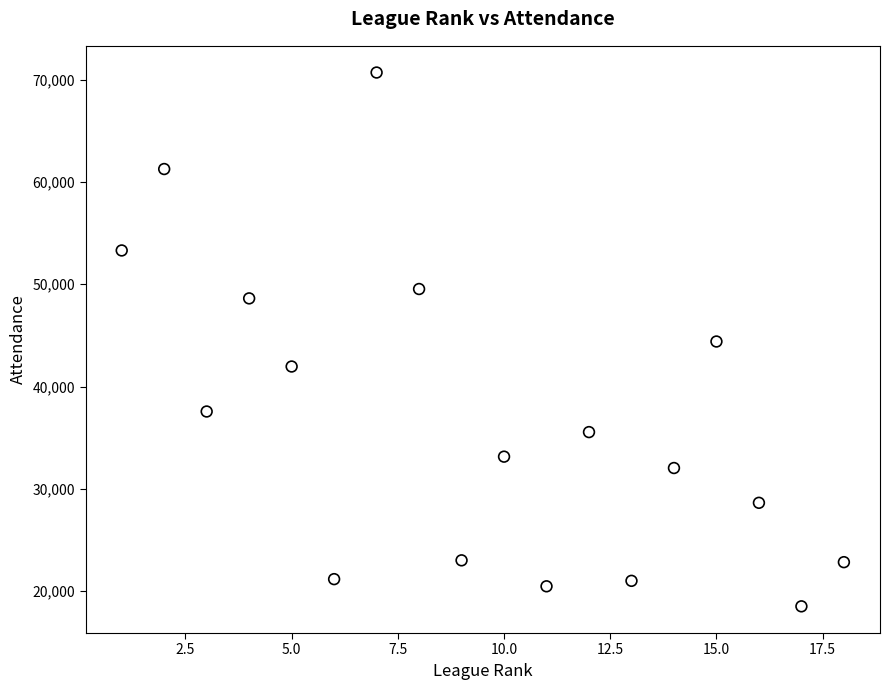

What is the range of X values (max minus min)?

17